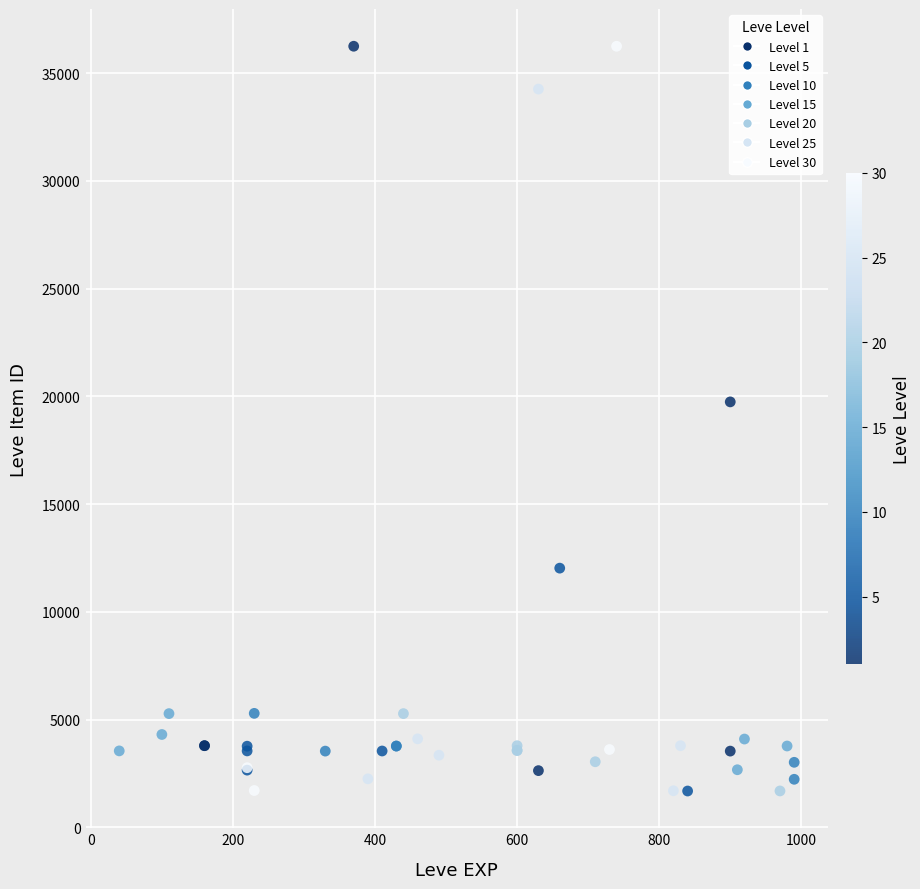

What Y value in the scatter plot is closest to 18967?

19744